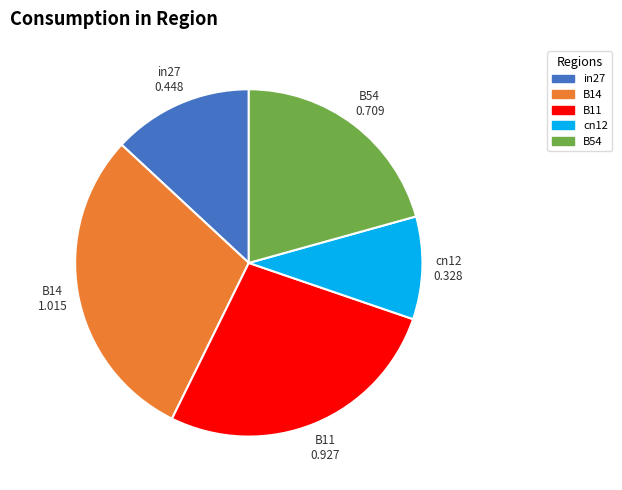

Which category has the smallest portion of the pie?

cn12